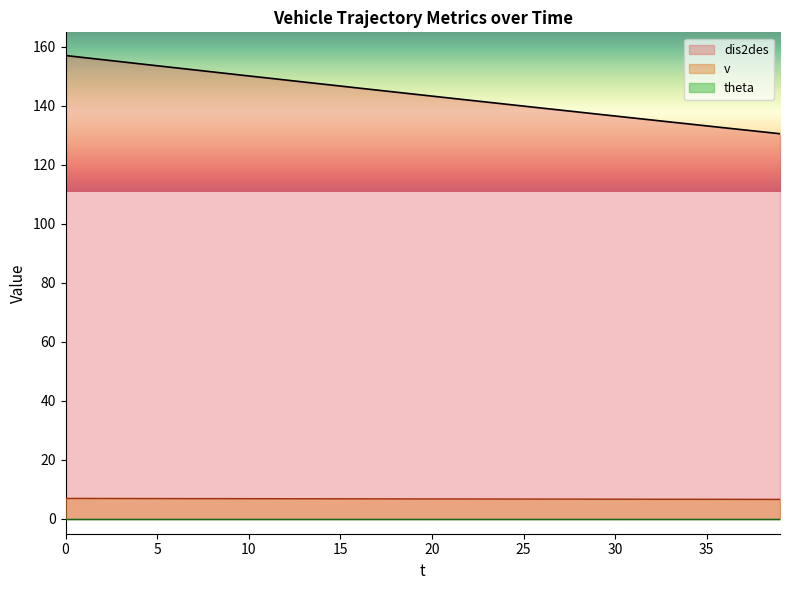

What is the difference between the dis2des values at 10 and 3?

4.8